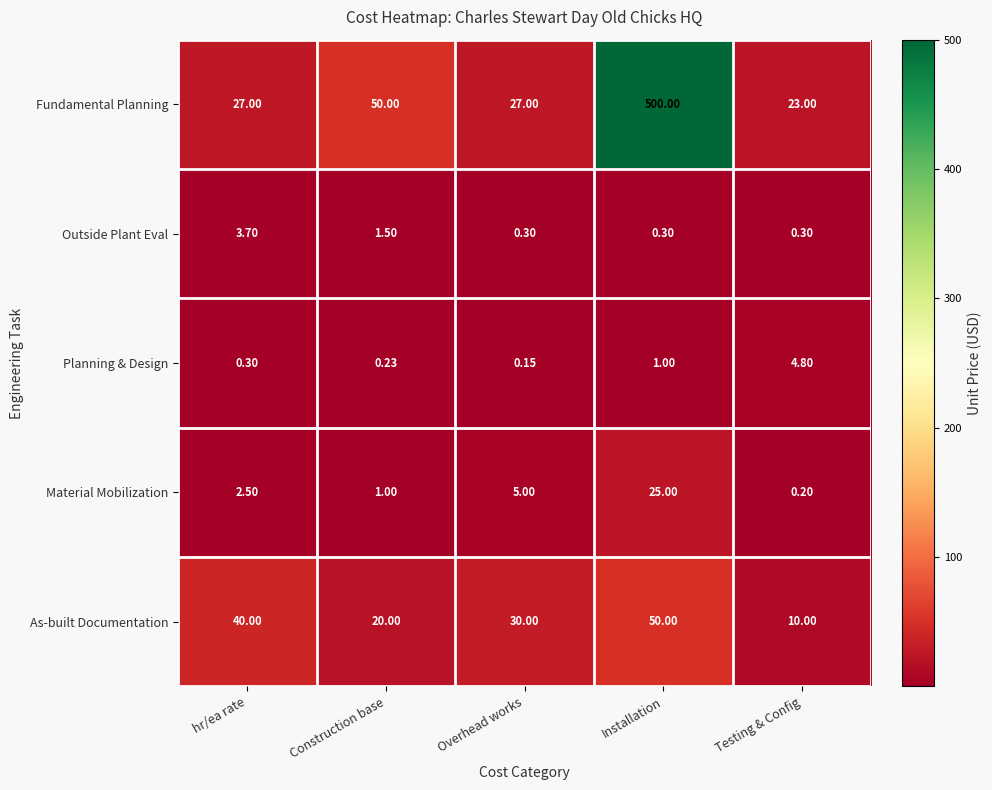

Rank the series at Testing & Config from highest to lowest value.

Fundamental Planning, As-built Documentation, Planning & Design, Outside Plant Eval, Material Mobilization